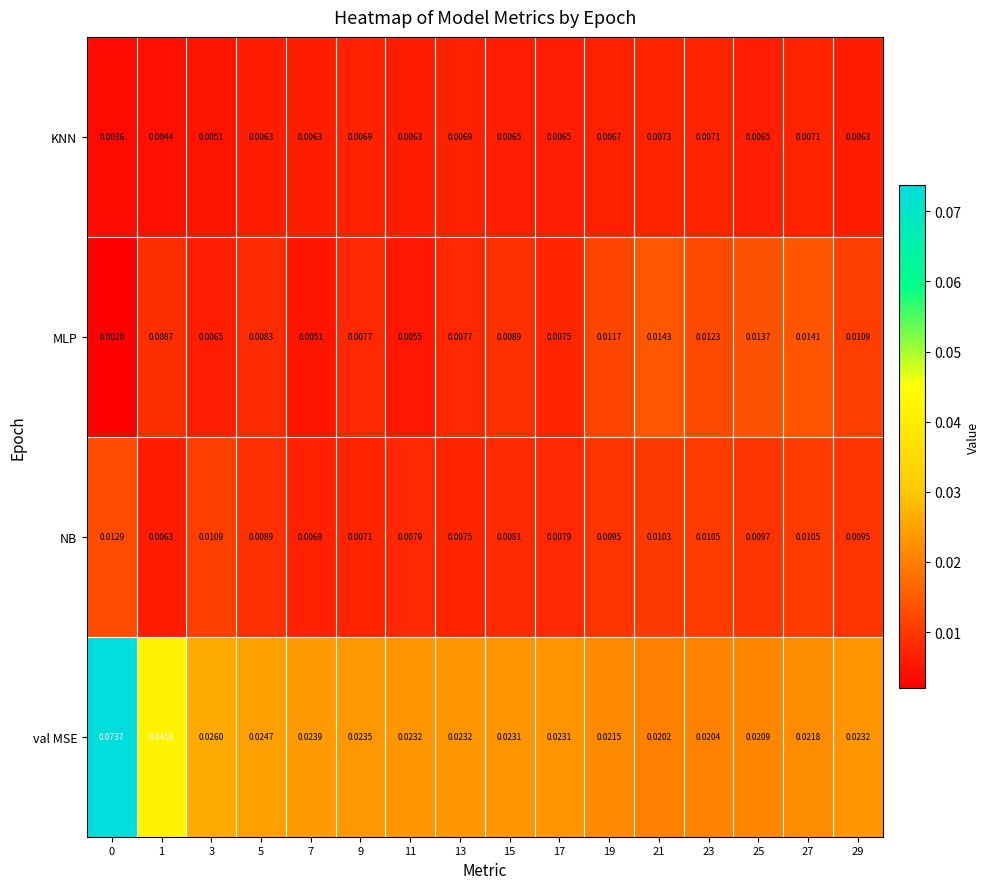

At 9, list the series in order from largest to smallest.

val MSE, MLP, NB, KNN